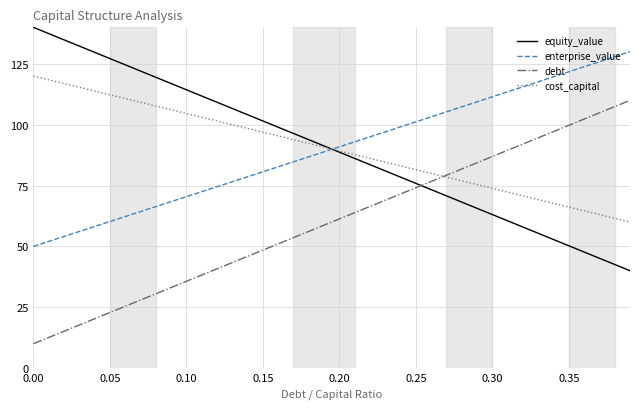

How many values in the enterprise_value series exceed 90?

20